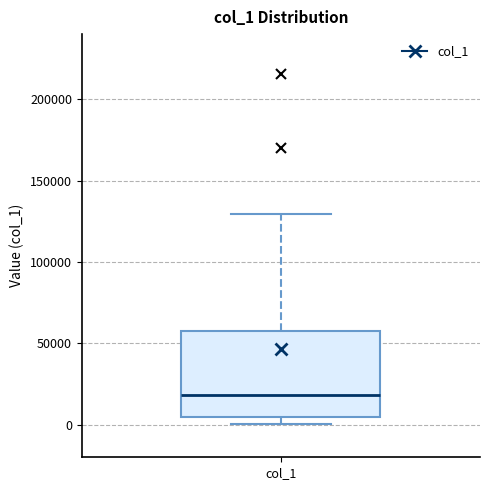

Where is the upper edge of the box for col_1 on the y-axis? The values are not printed on the chart, so give them approximately, as read against the axis.

60000